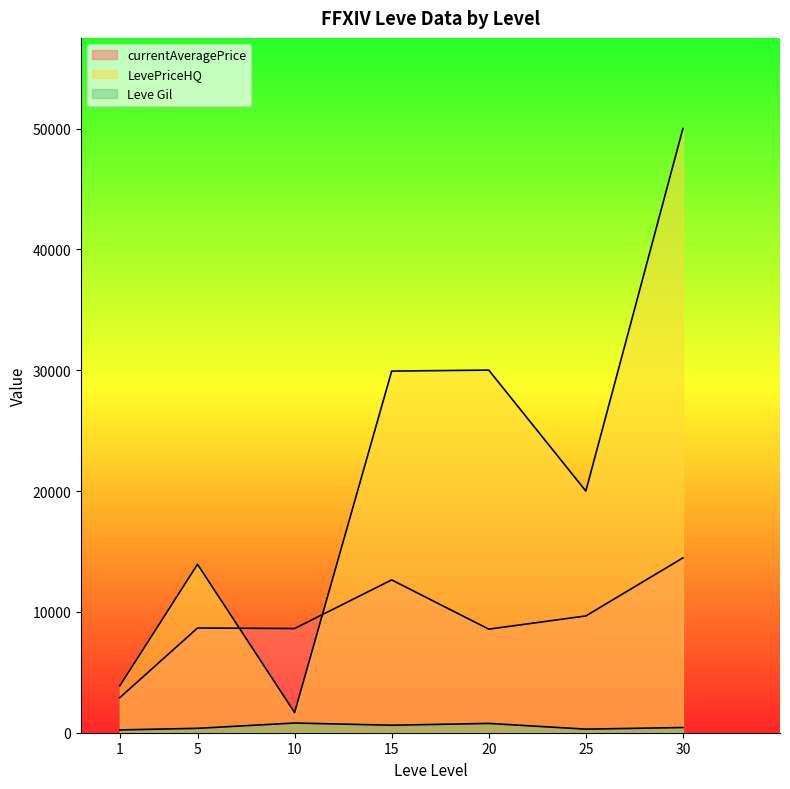

At which category does currentAveragePrice reach its first local valley?

1